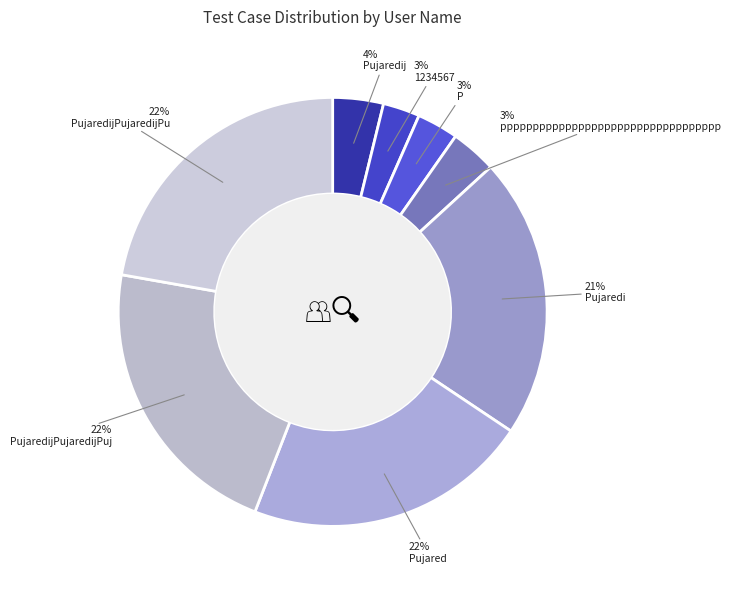

What percentage is the pppppppppppppppppppppppppppppppppp slice, to the nearest percent?

3%